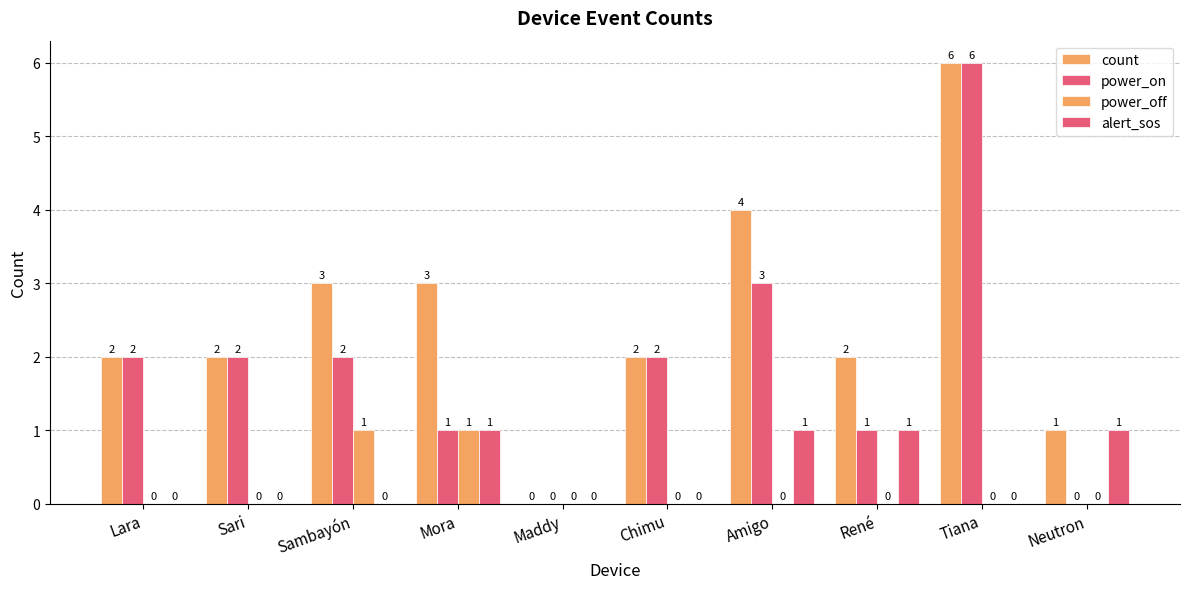

How many positive values does the alert_sos series have?

4